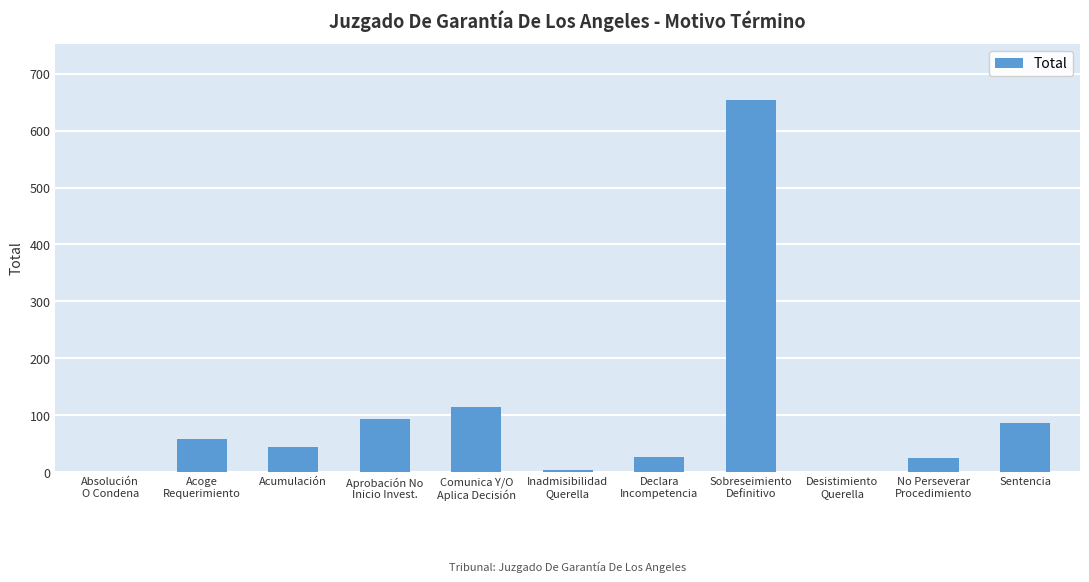

What is the greatest value displayed?

654